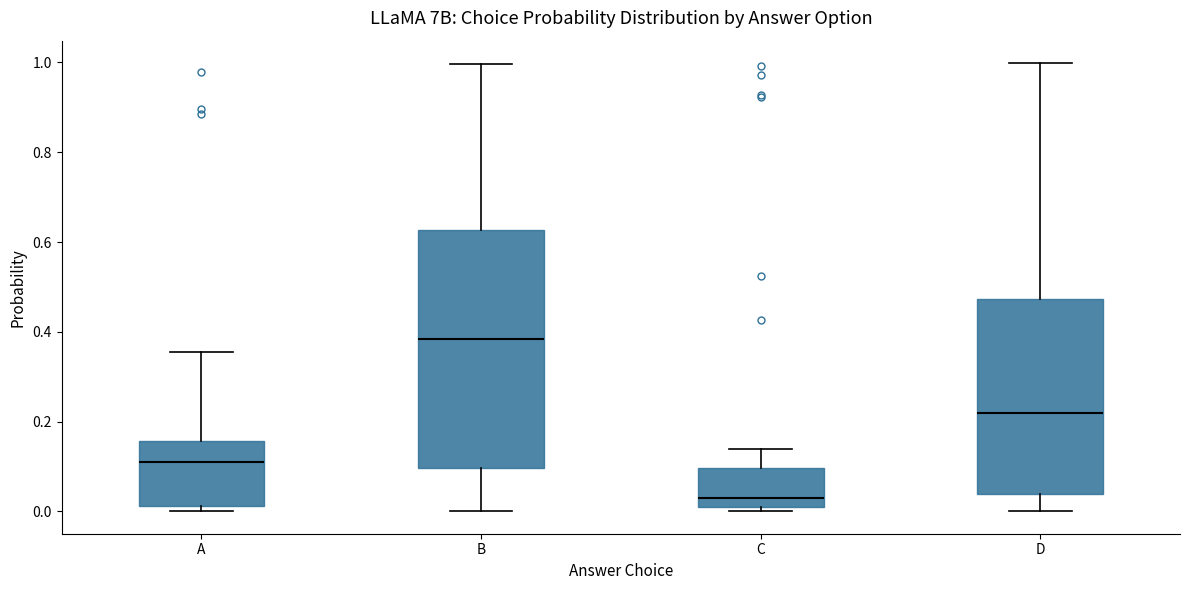

Reading left to right, read every box against the y-axis: the position of its median line, the range the box covers, and the ends of its whiskers. The values are not printed on the chart, so give them approximately, as read against the axis.

A: median 0.10, box 0.02 to 0.16, whiskers 0.00 to 0.36
B: median 0.38, box 0.10 to 0.62, whiskers 0.00 to 1.00
C: median 0.04, box 0.00 to 0.10, whiskers 0.00 (just below the box's lower edge) to 0.14
D: median 0.22, box 0.04 to 0.48, whiskers 0.00 to 1.00